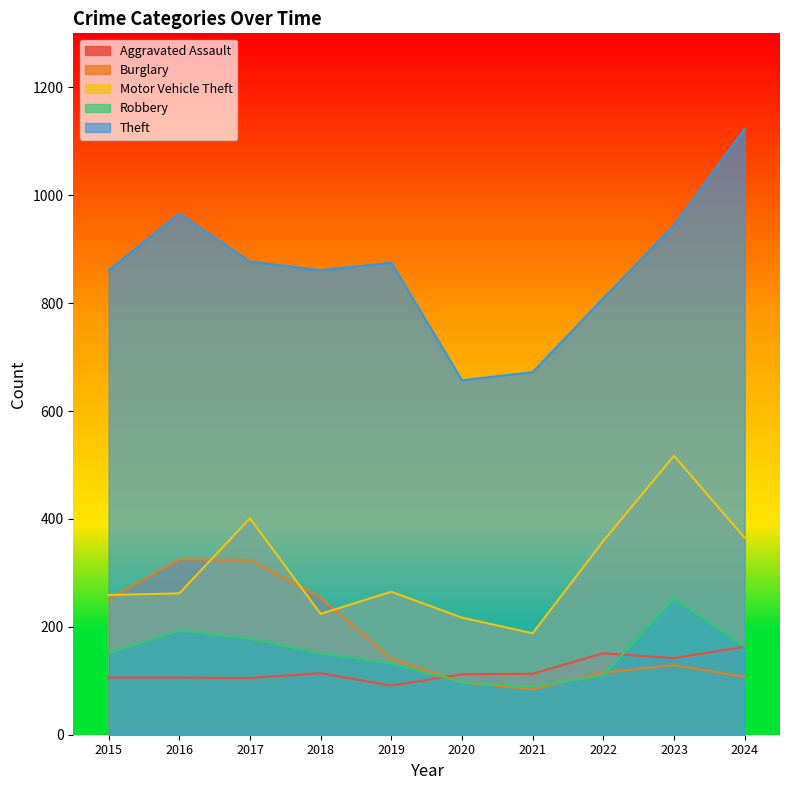

What is the sum of the Aggravated Assault values at 2022 and 2023?

293